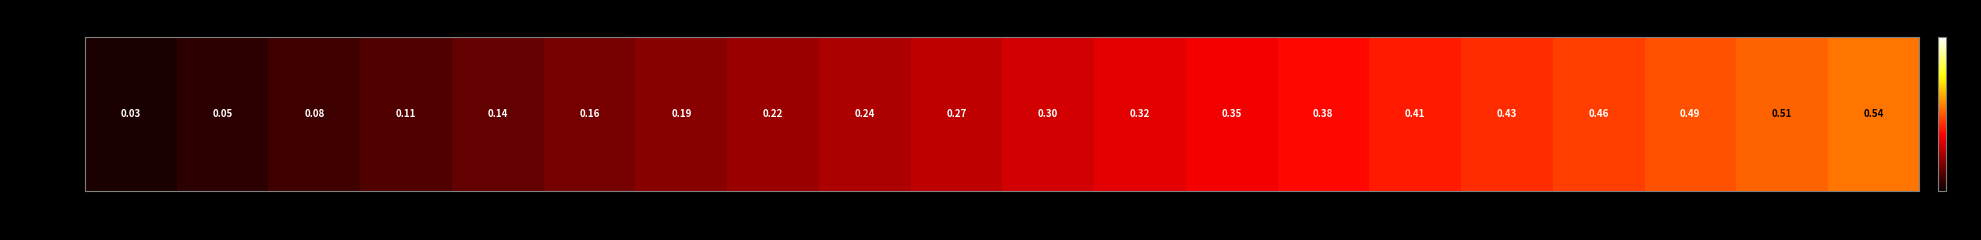

Reading right to left, transcribe all the data shown in this chart.

20=0.5	19=0.5	18=0.5	17=0.5	16=0.4	15=0.4	14=0.4	13=0.4	12=0.3	11=0.3	10=0.3	9=0.2	8=0.2	7=0.2	6=0.2	5=0.1	4=0.1	3=0.1	2=0.1	1=0.0